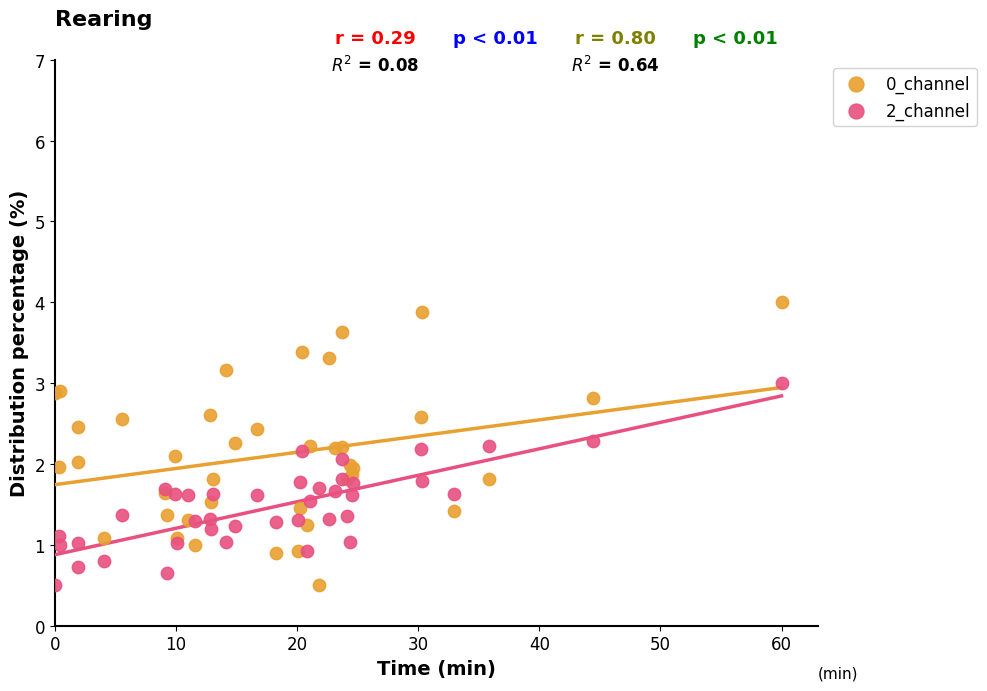

What are all the series names shown in the legend?

0_channel, 2_channel